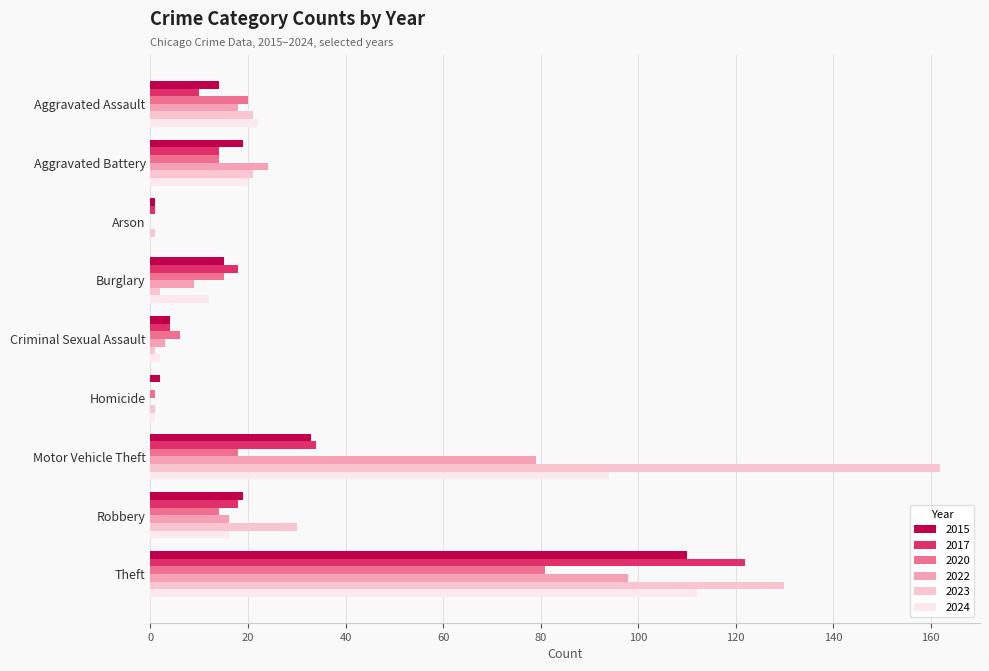

Which series has the largest total across all categories?

2023